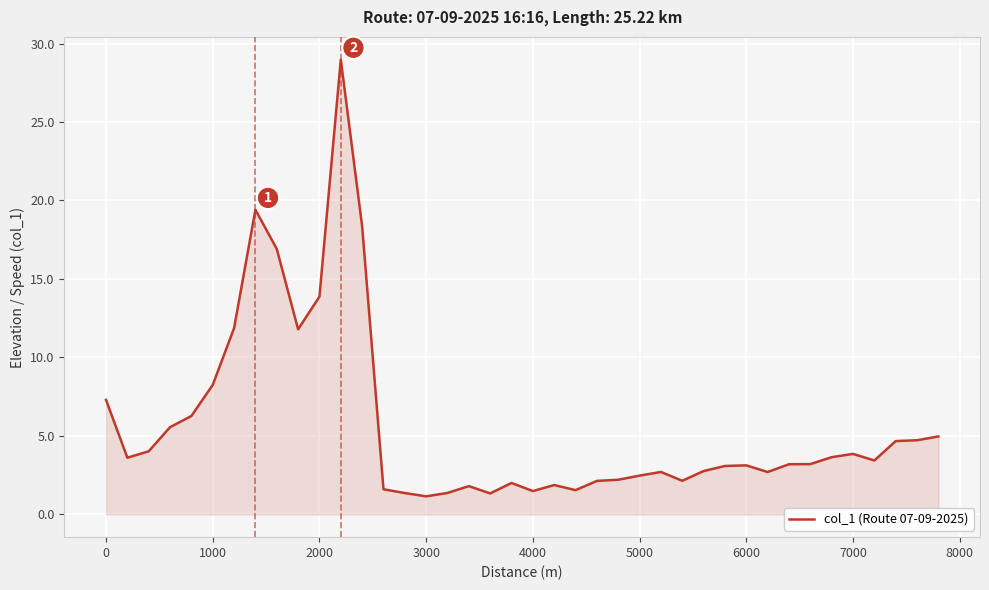

What is the greatest value displayed?

29.0